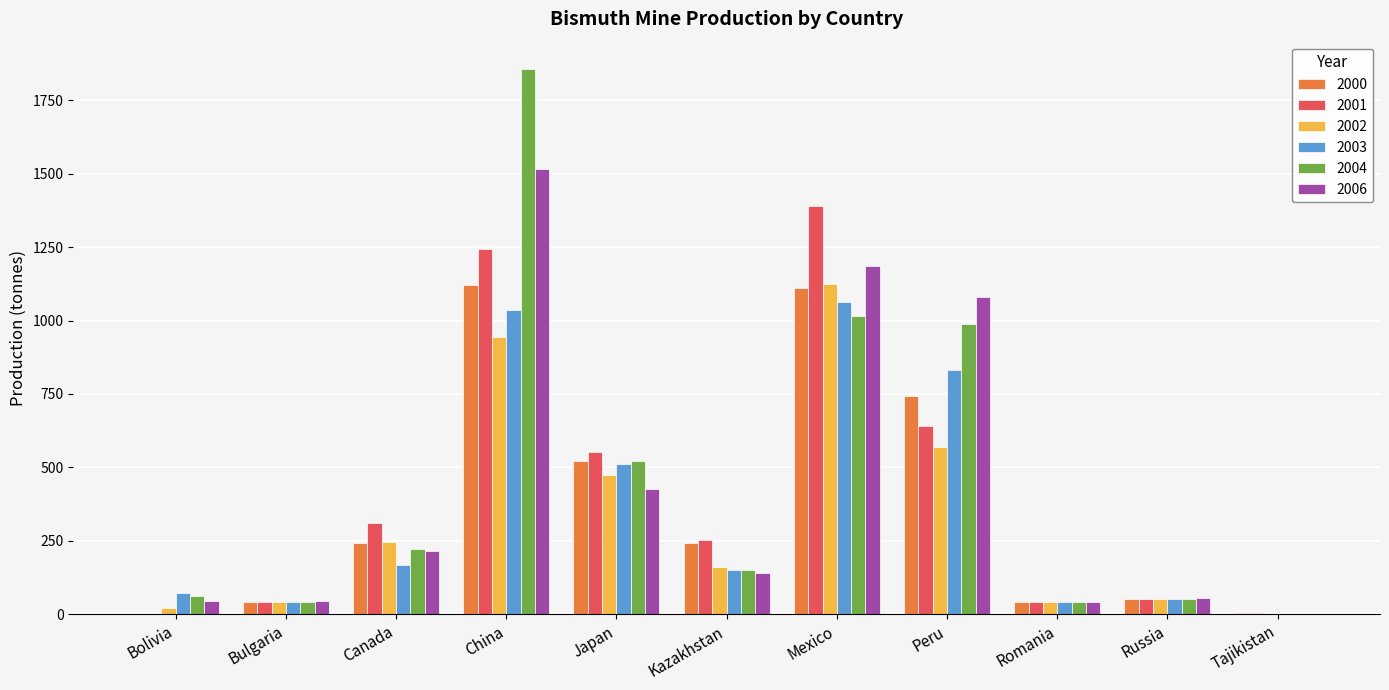

What is the maximum value shown in the chart?

1857